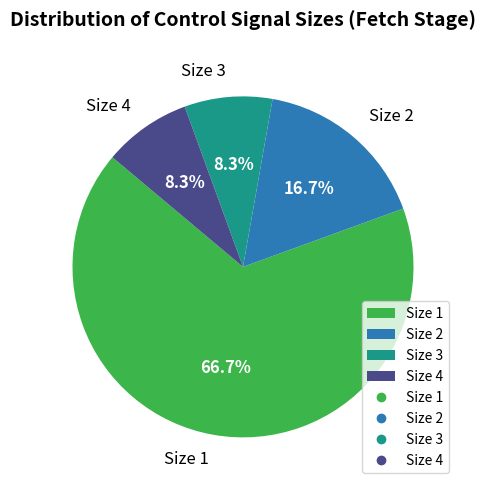

Is there a majority slice in this chart?

Yes